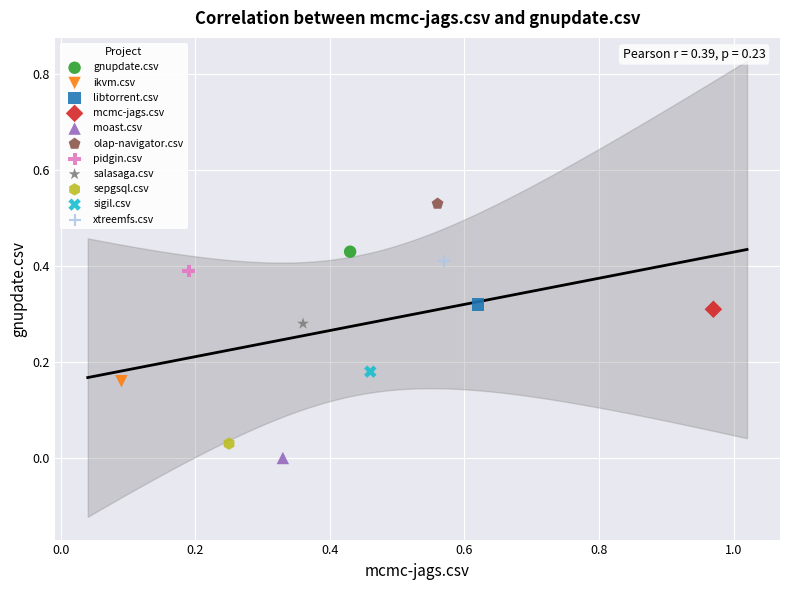

What are all the series names shown in the legend?

gnupdate.csv, ikvm.csv, libtorrent.csv, mcmc-jags.csv, moast.csv, olap-navigator.csv, pidgin.csv, salasaga.csv, sepgsql.csv, sigil.csv, xtreemfs.csv